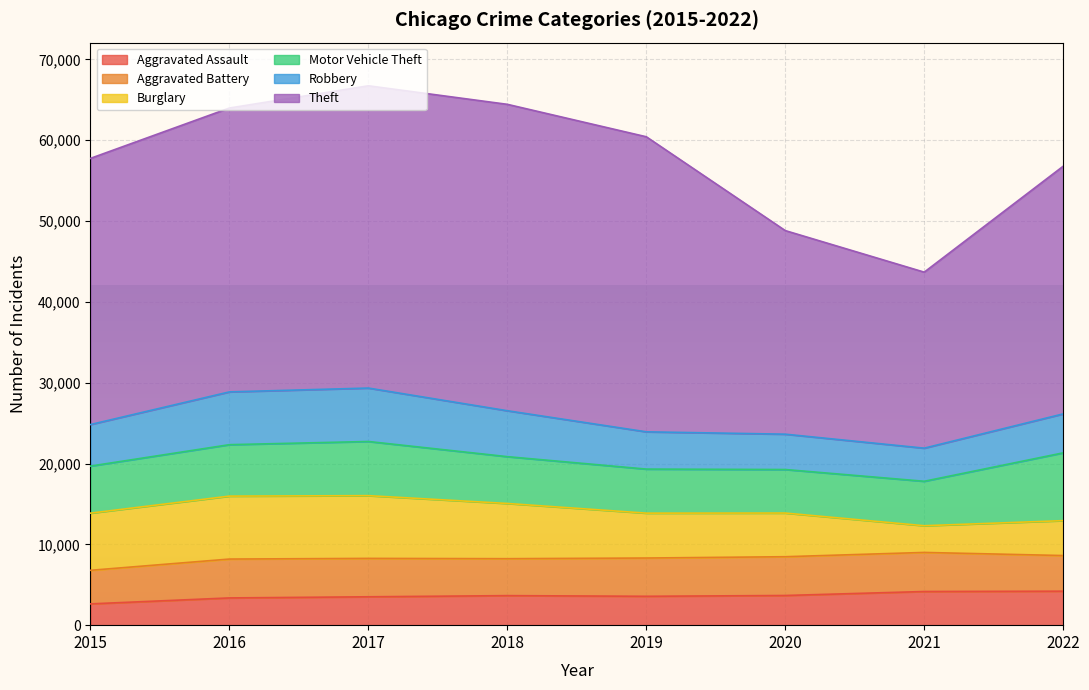

Which category has the lowest value in the Aggravated Assault series?

2015